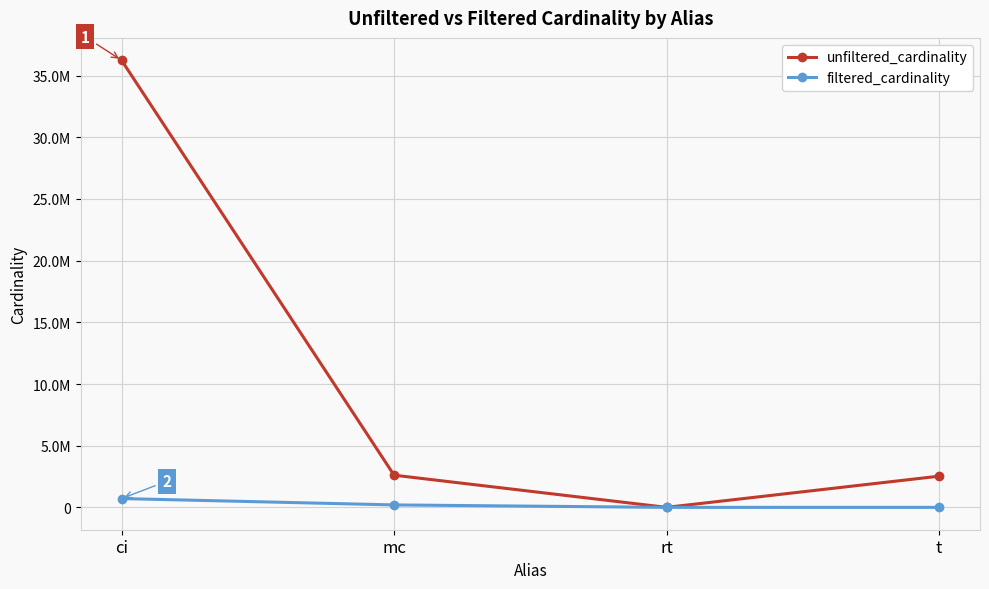

What is the maximum value shown in the chart?

36244344